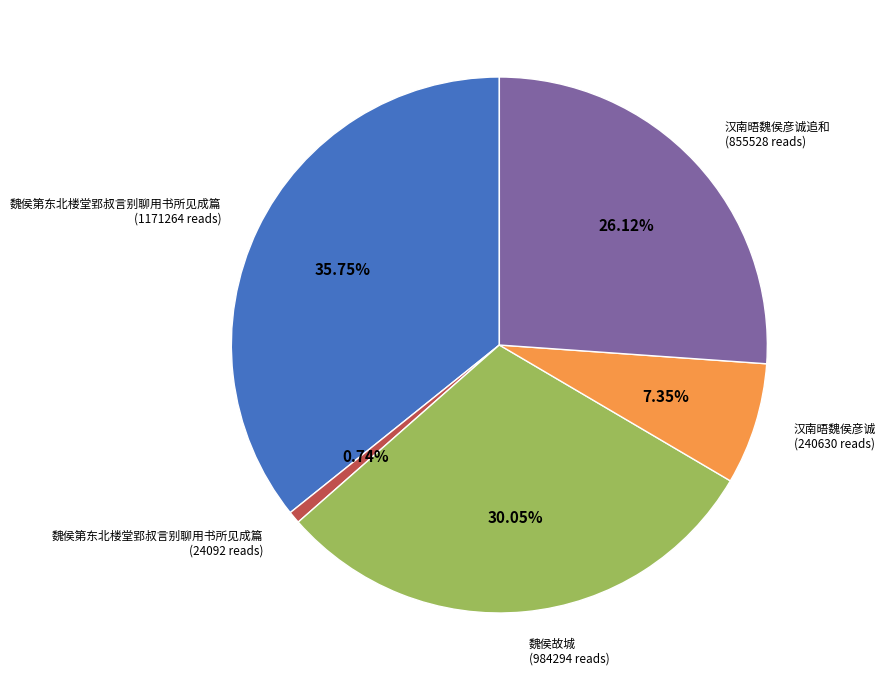

Is there a majority slice in this chart?

No